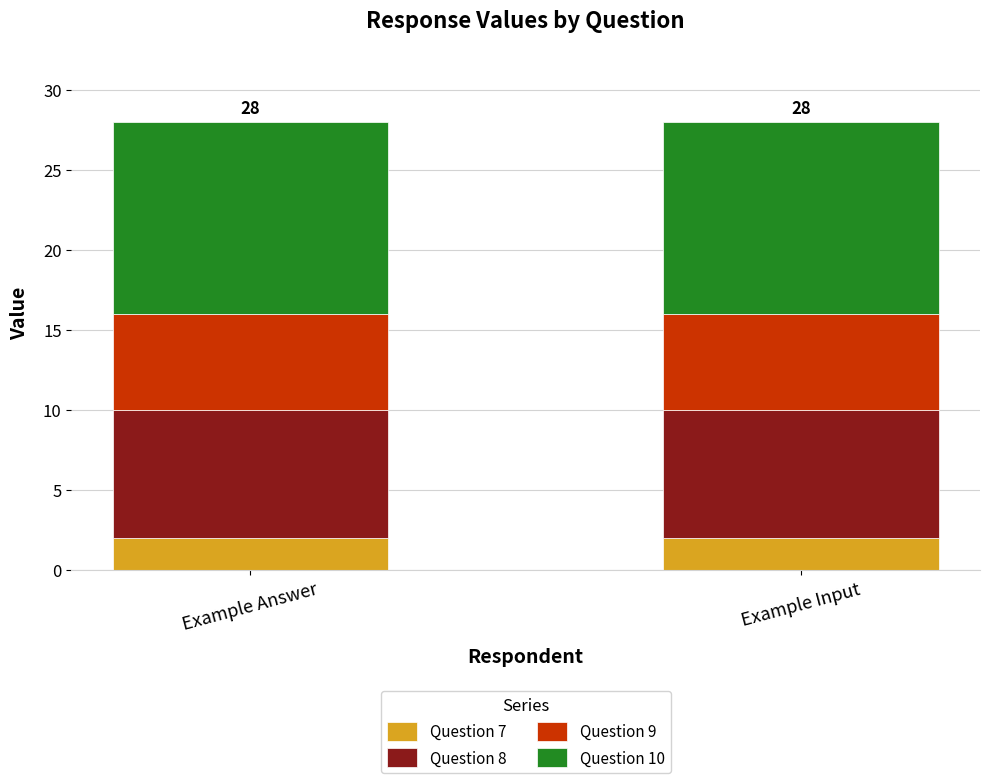

Reading left to right, what are the values for Question 7?

2	2